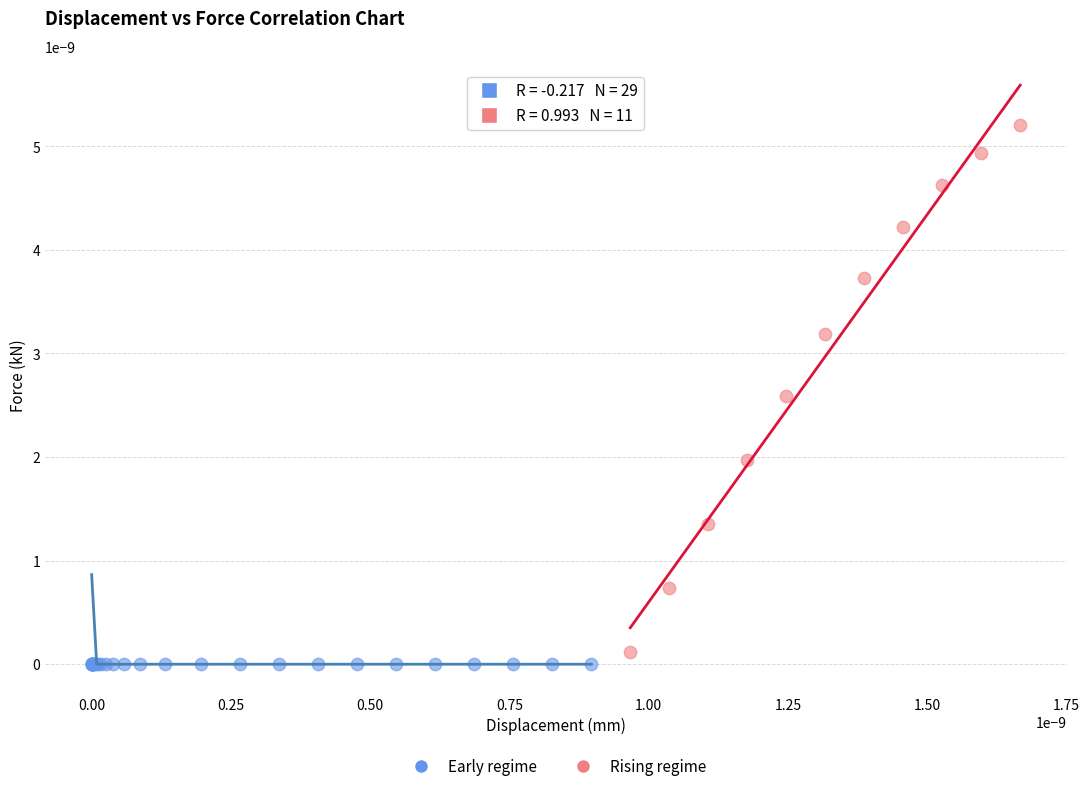

Which series has the largest Y range (max minus min)?

Rising regime